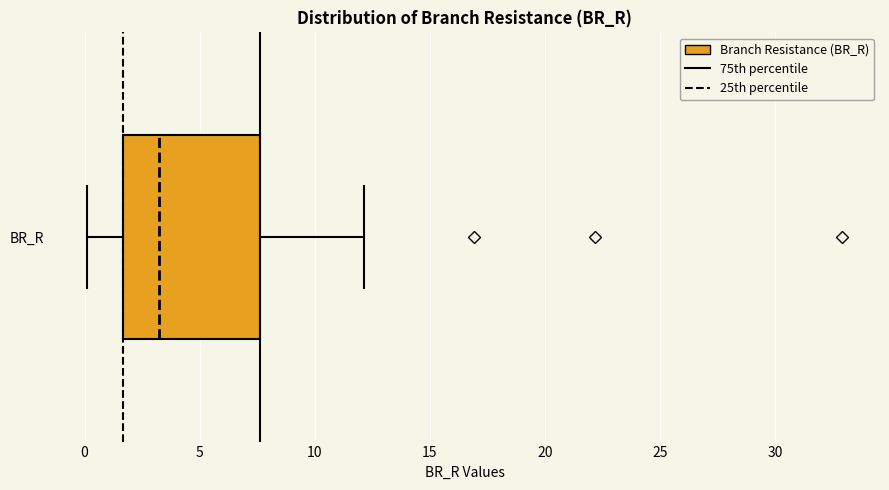

Transcribe this box plot: give where the median line is, the range the box spans, and where the two whiskers end, as read against the x-axis. The values are not printed on the chart, so give them approximately, as read against the axis.

median 3.5, box 1.5 to 7.5, whiskers 0.0 to 12.0